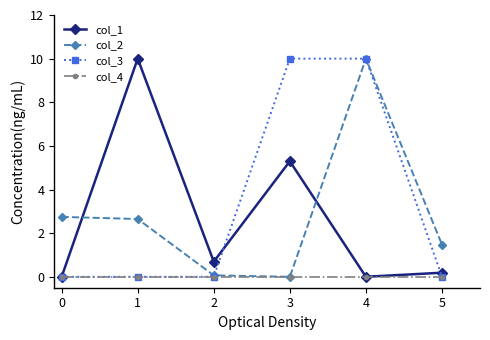

True or false: col_4 has a value of 0.0 at 1.

True